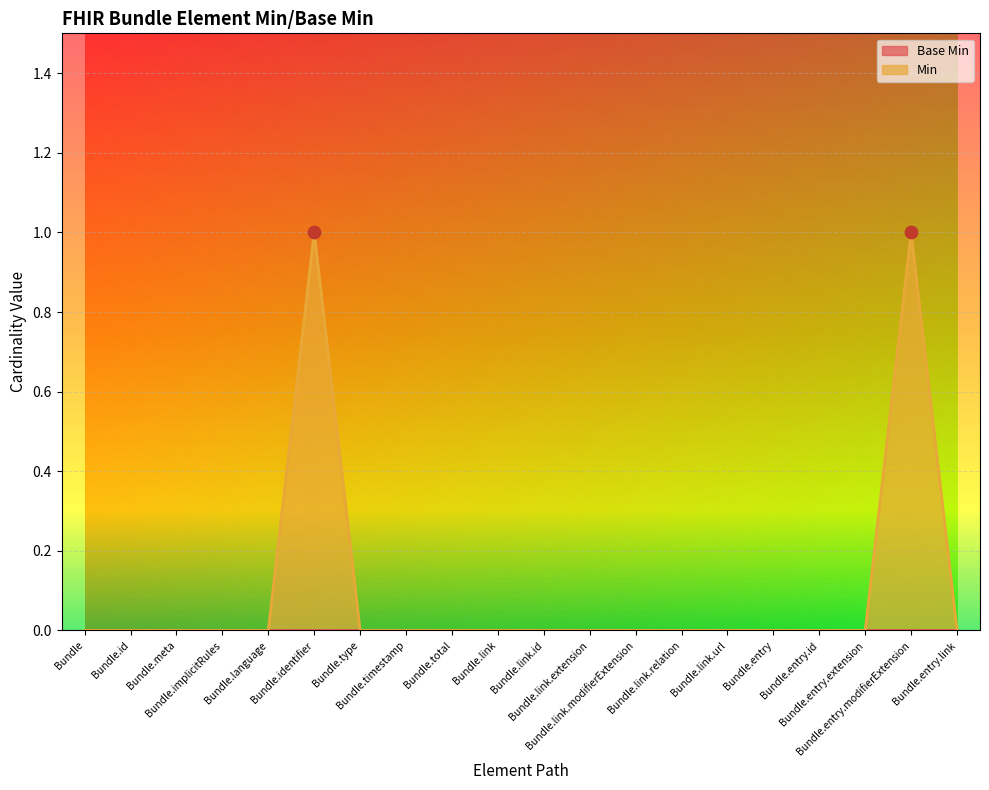

Between Bundle.link and Bundle.link.extension, which is larger?

Bundle.link